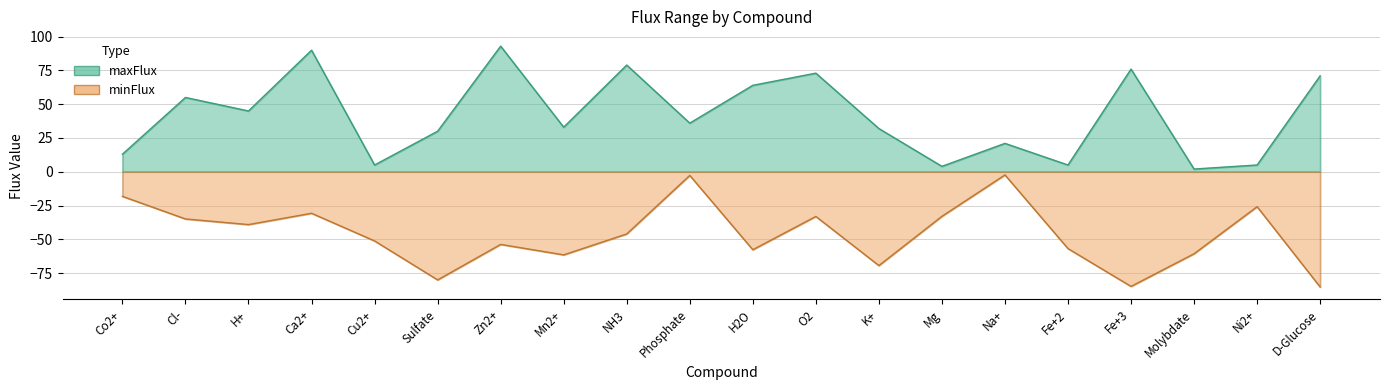

How many distinct data groups are displayed?

2